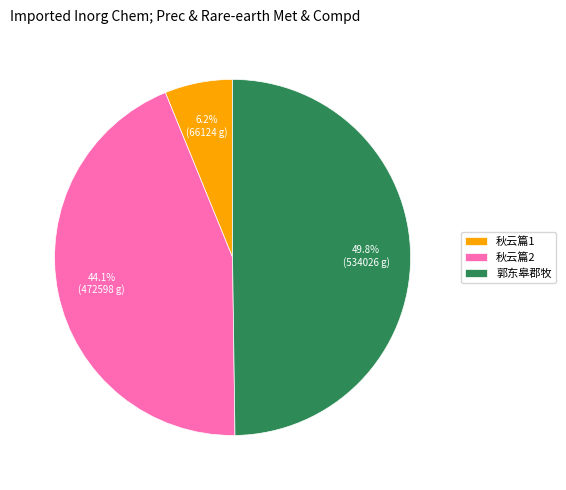

Count the number of slices in the pie.

3